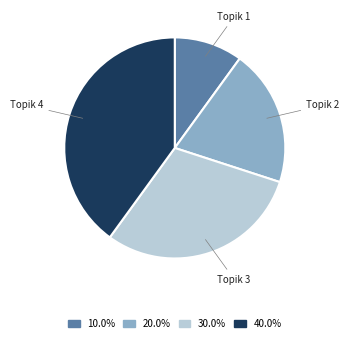

Does Topik 2 represent more than half of the total?

No